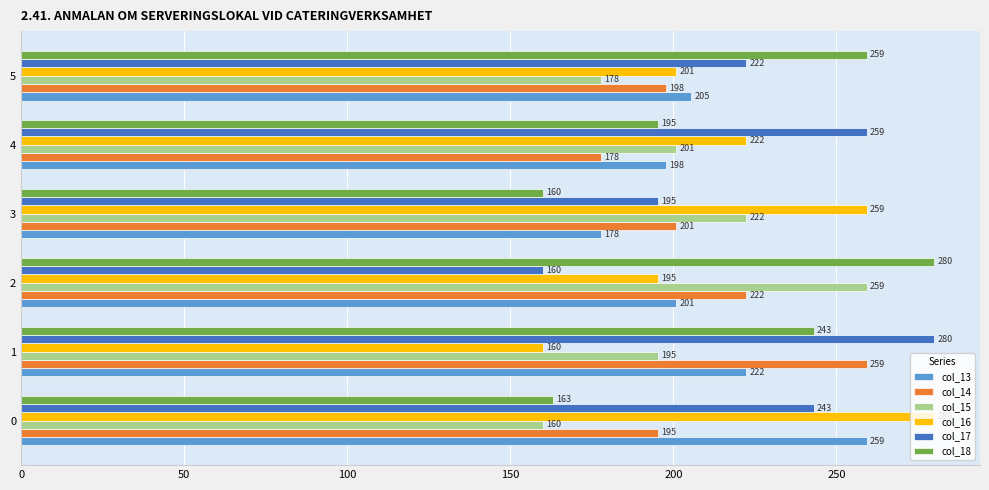

What is the smallest value displayed?

160.0